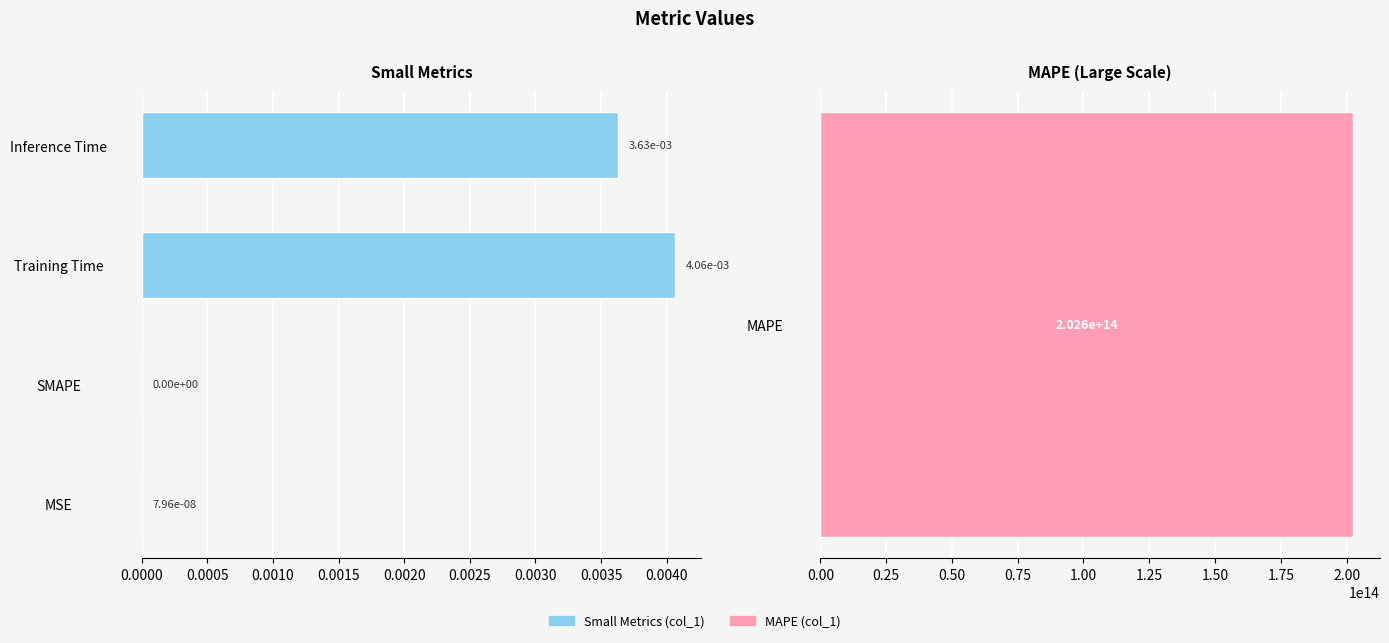

The chart shows a value of 0.0 at SMAPE. True or false?

False